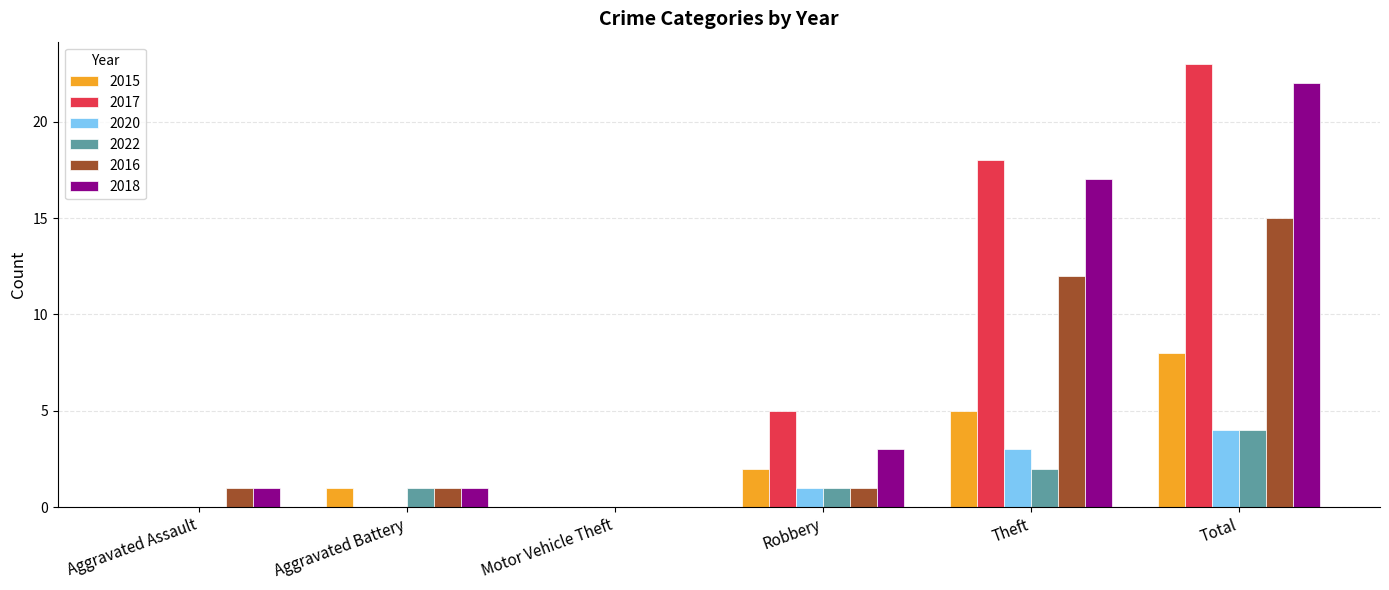

How many series are shown in this chart?

6